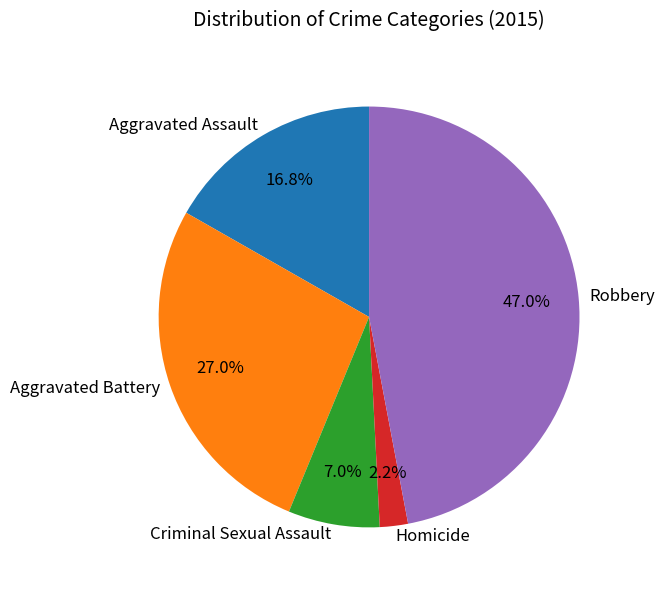

Does Aggravated Battery account for over 50% of the chart?

No